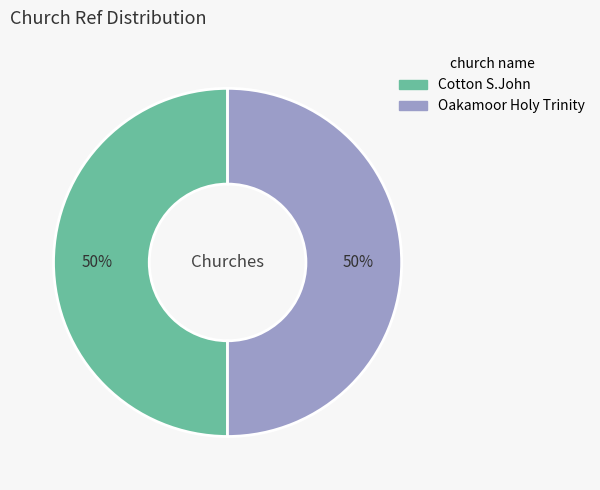

The Oakamoor Holy Trinity slice represents 60% of the pie. True or false?

False